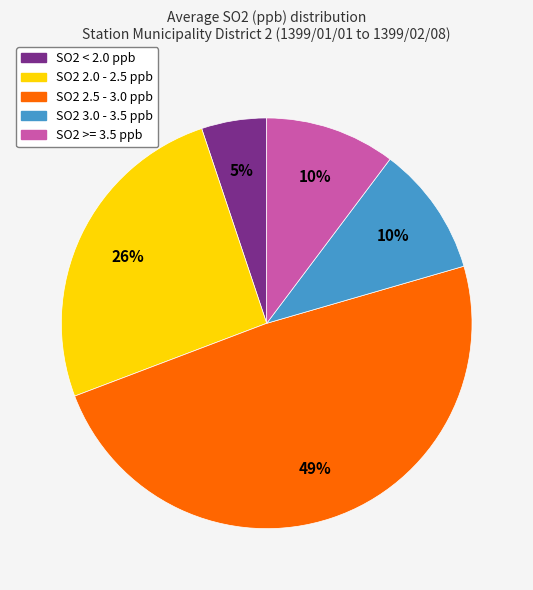

To the nearest percent, what is the average slice percentage?

20%